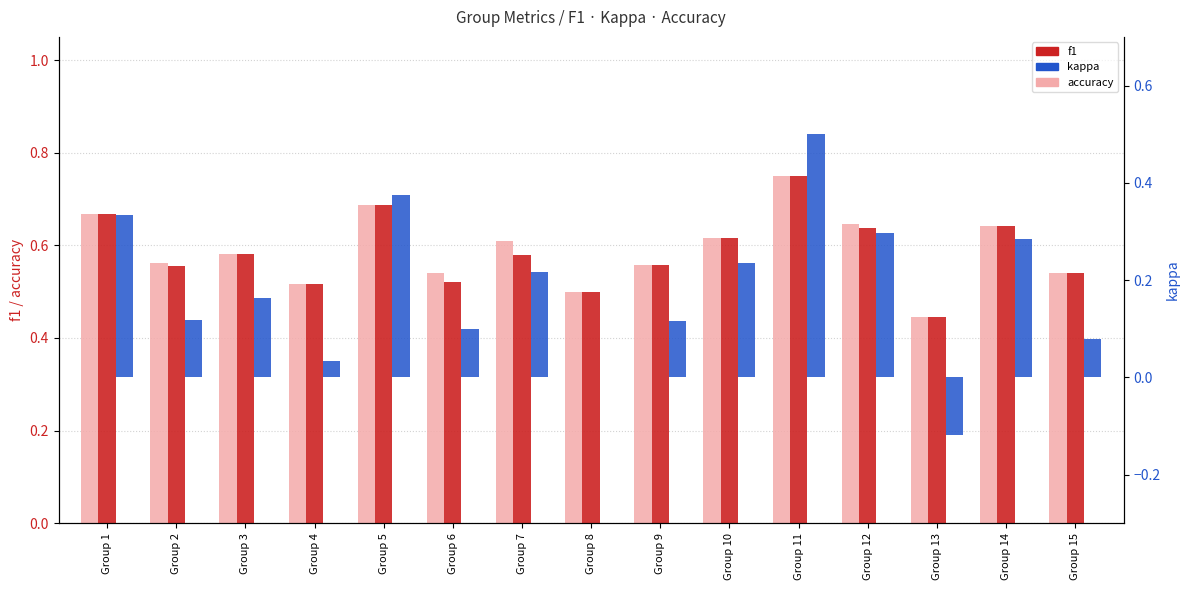

What are all the series names shown in the legend?

accuracy, f1, kappa